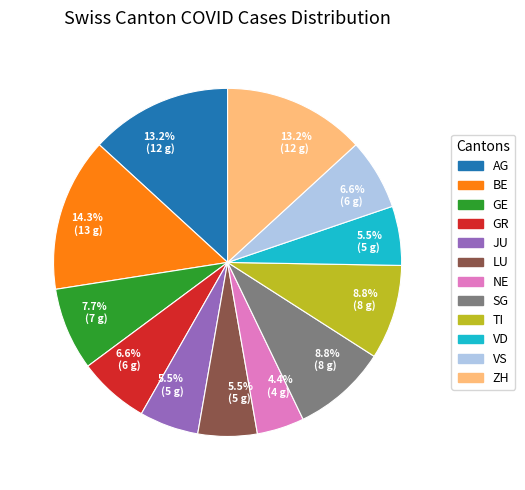

Count the number of slices in the pie.

12